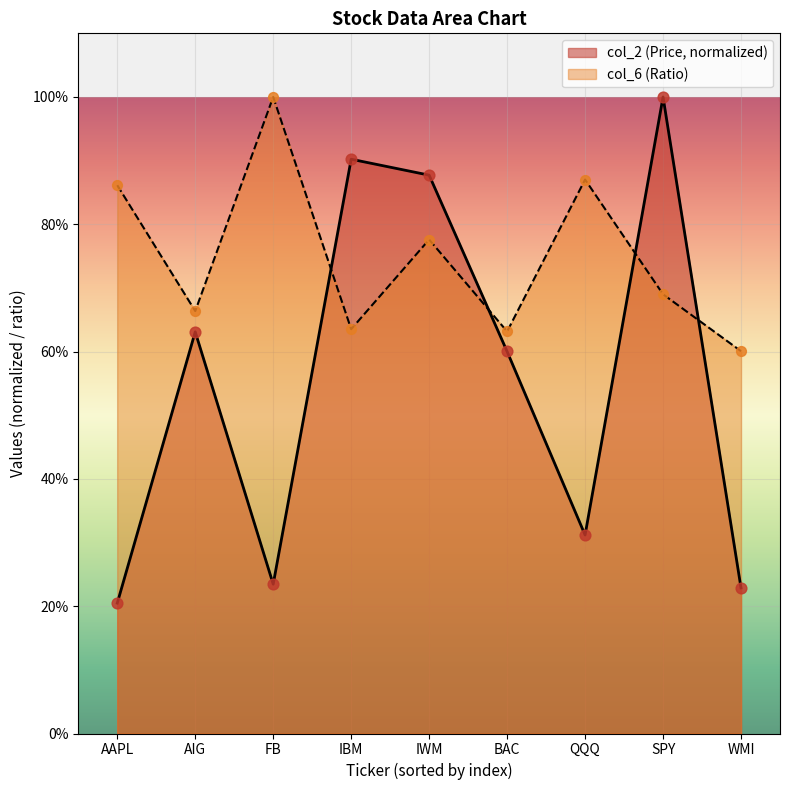

What are all the series names shown in the legend?

col_2 (Price, normalized), col_6 (Ratio)